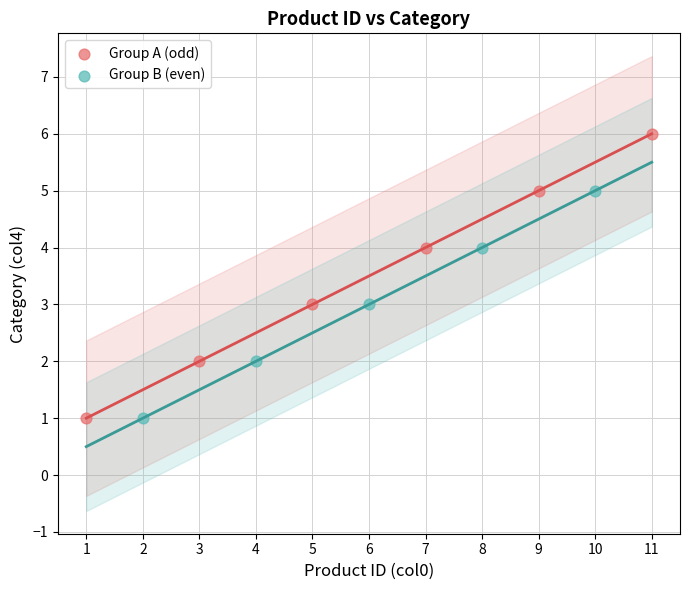

Which series has the largest Y range (max minus min)?

Group A (odd)